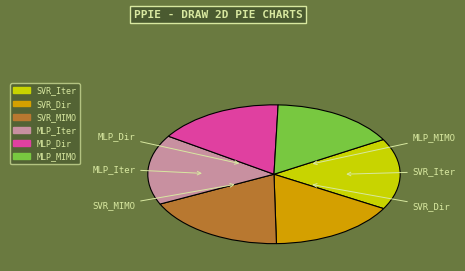

Is it true that MLP_Iter is 16% of the pie?

True